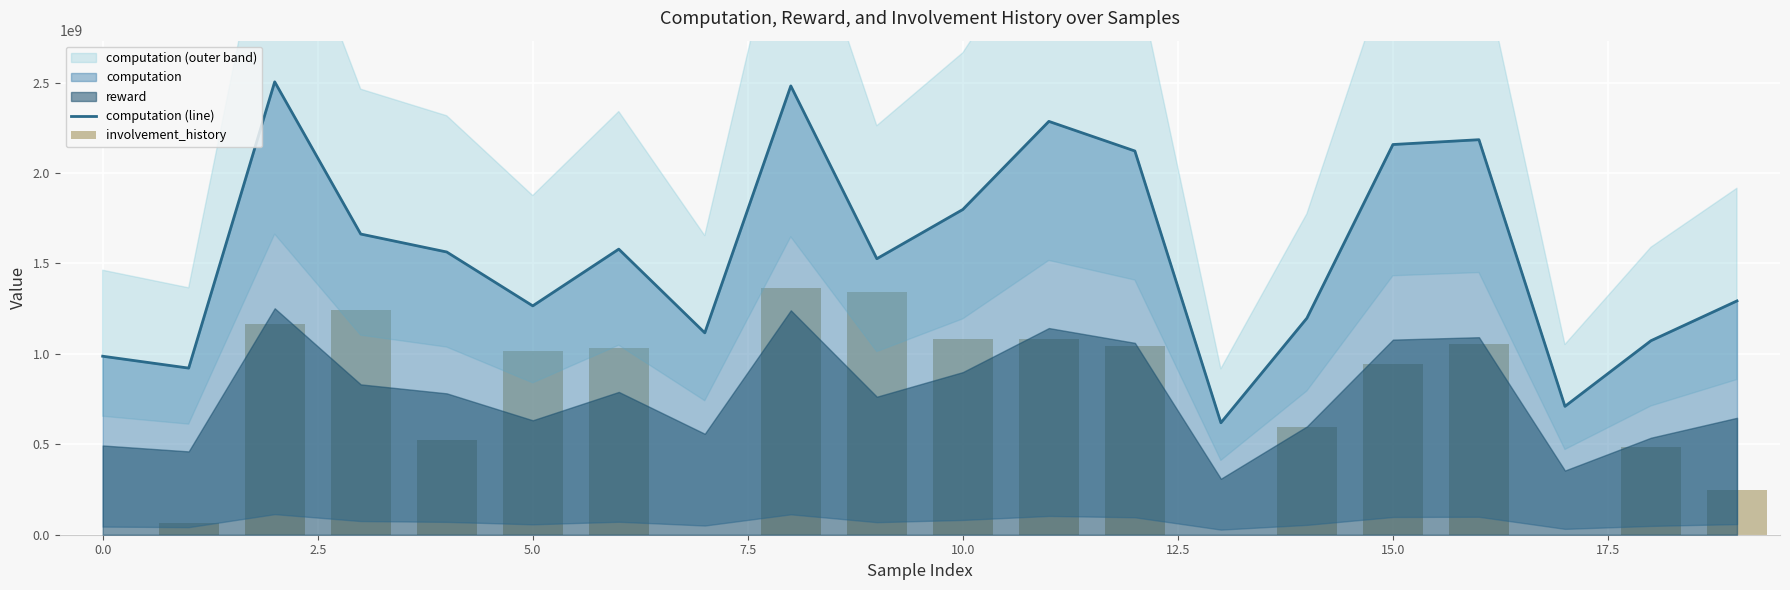

What is the label of the 2nd bar from the right?

18